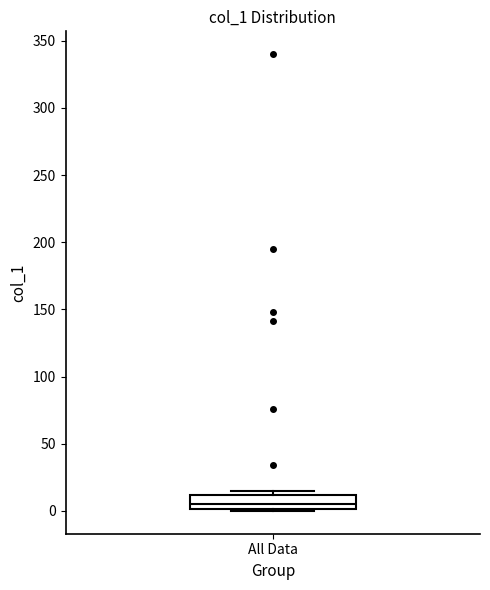

Where is the lower edge of the box for All Data on the y-axis? The values are not printed on the chart, so give them approximately, as read against the axis.

0